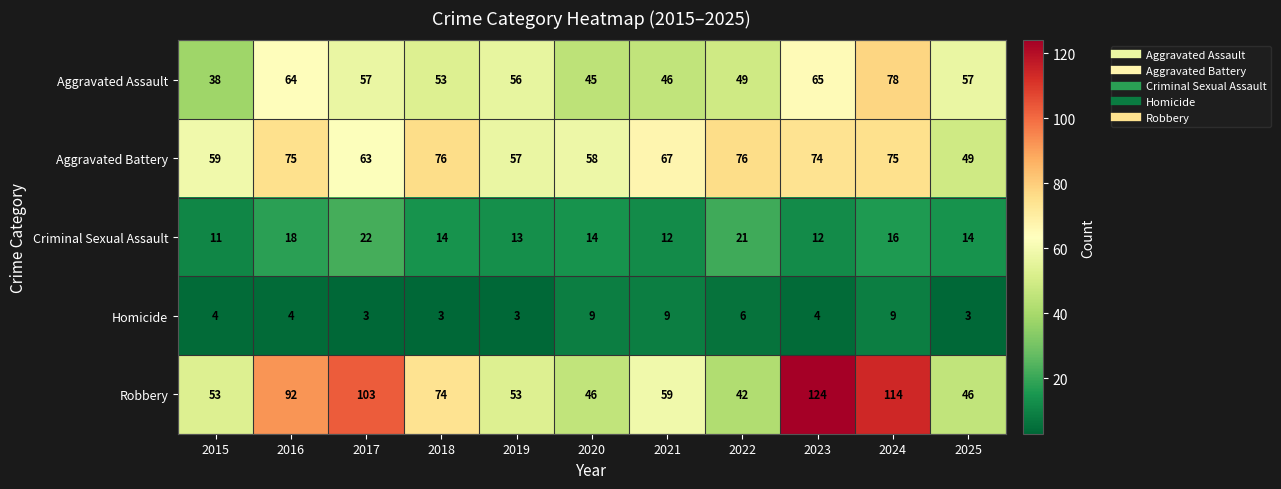

Read the Robbery value at 2015.

53